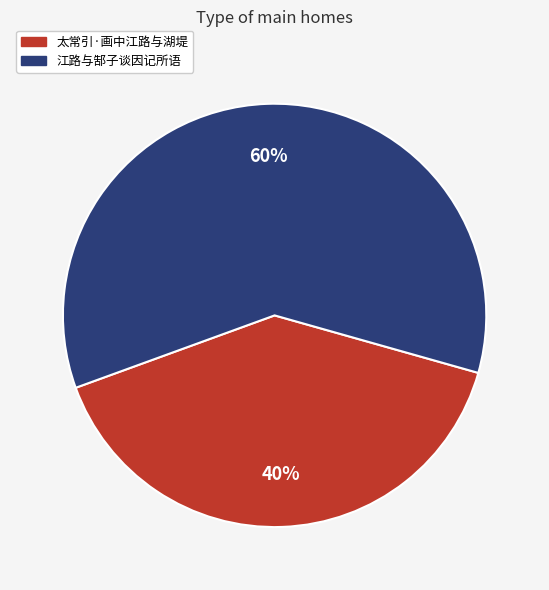

How many segments does this pie chart have?

2